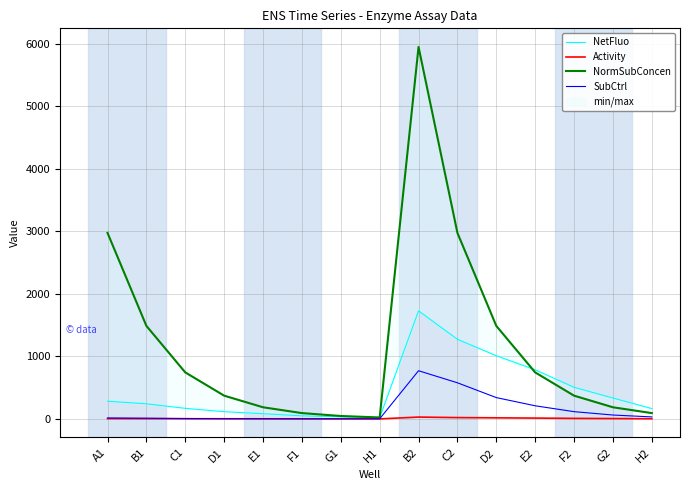

List the labels in order of SubCtrl value, largest first.

B2, C2, D2, E2, F2, G2, H2, A1, B1, C1, D1, E1, F1, G1, H1